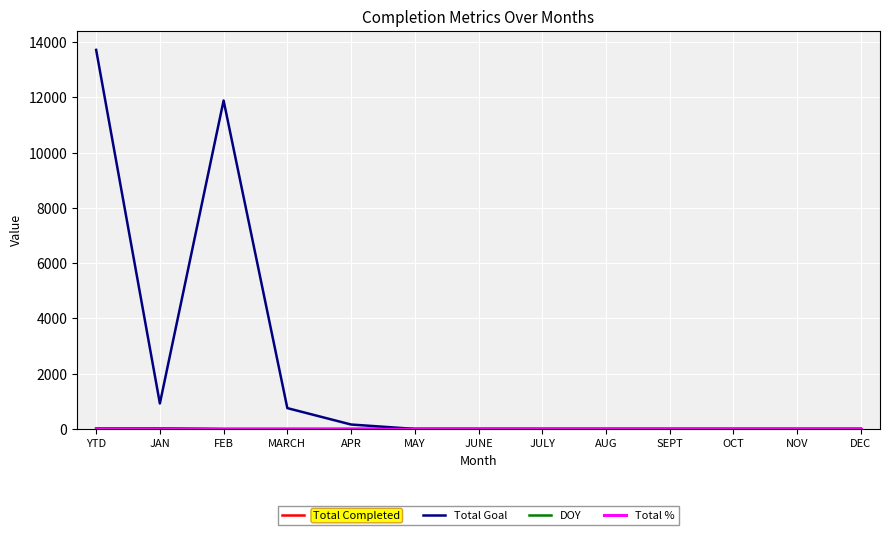

Which category has the highest value in the Total Goal series?

YTD